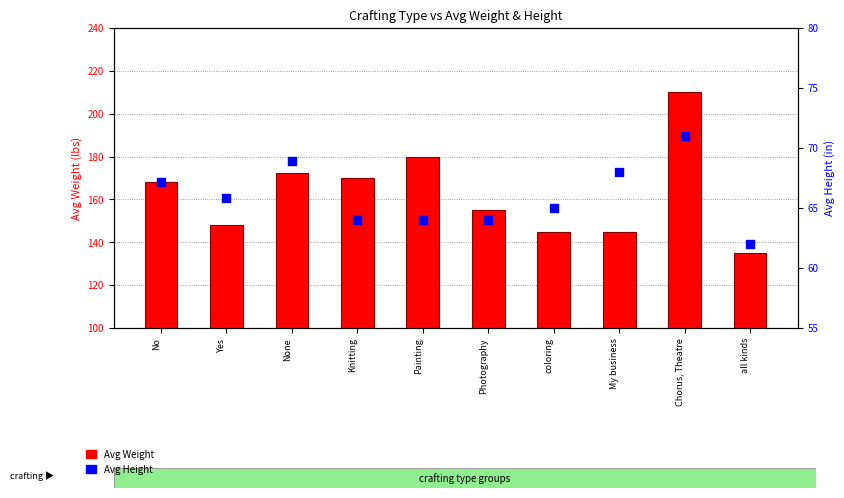

Which series contains the highest Y value?

Avg Weight